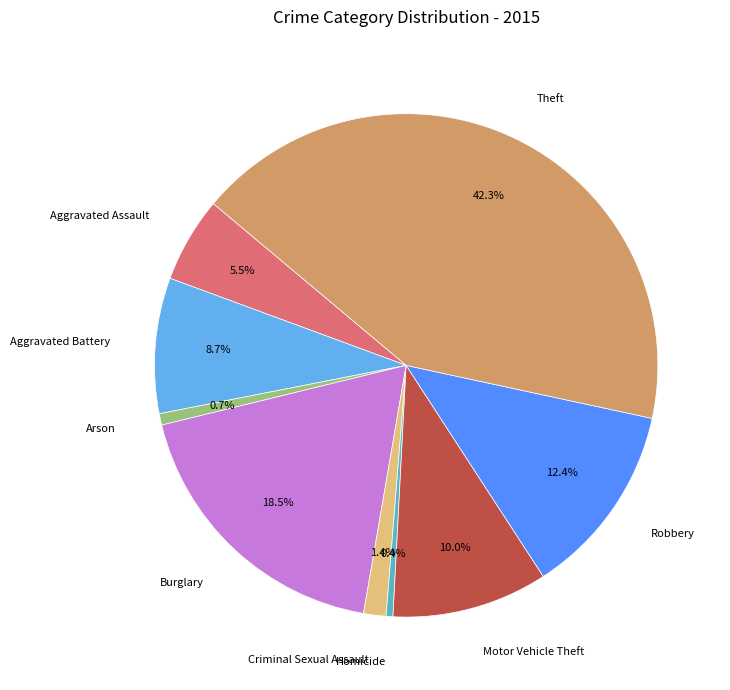

How many slices are in this pie chart?

9